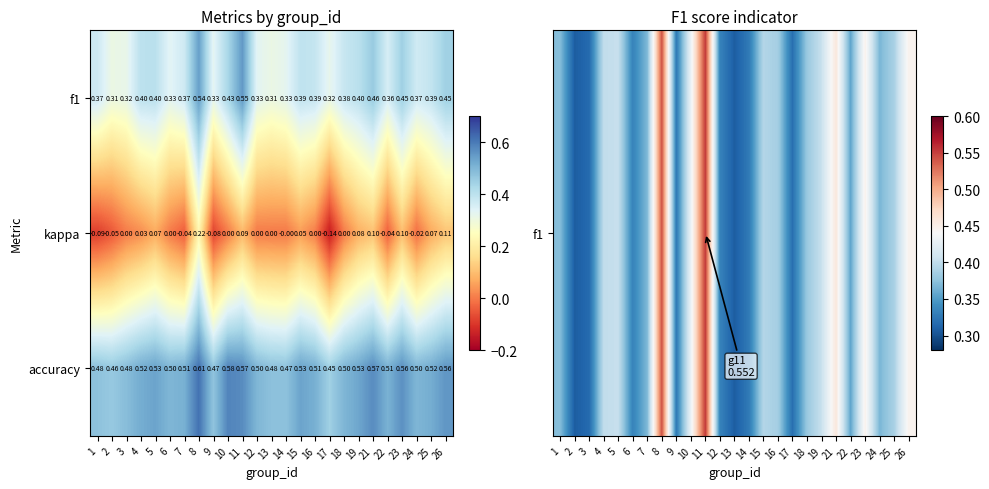

Between 9 and 15, which series saw the biggest shift?

kappa